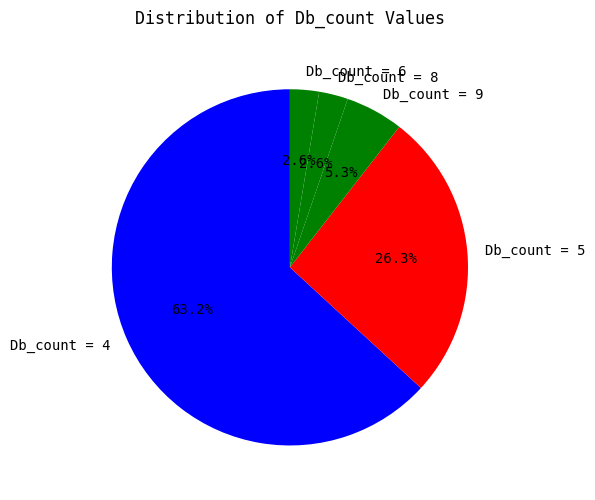

Count the number of slices in the pie.

5